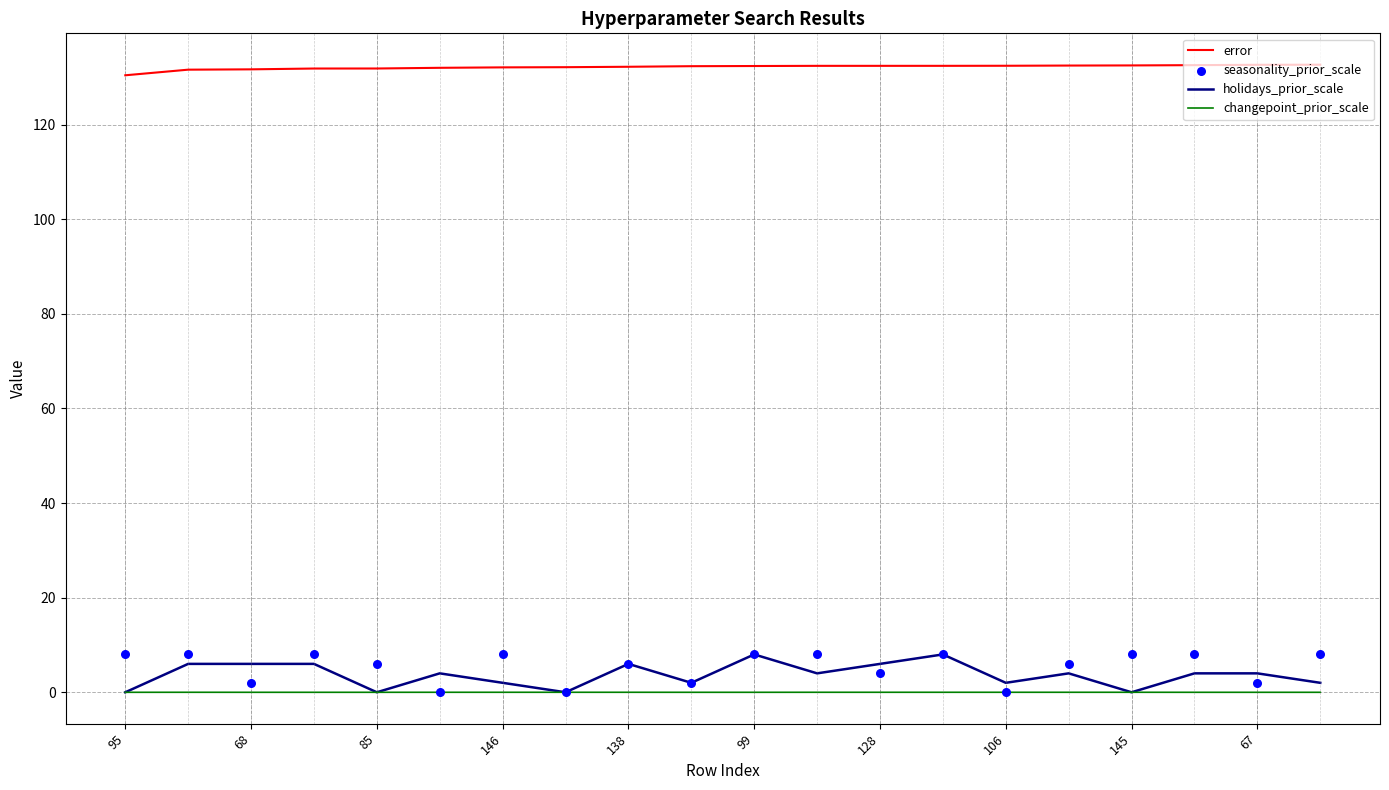

At how many categories does at least one series exceed 75?

20